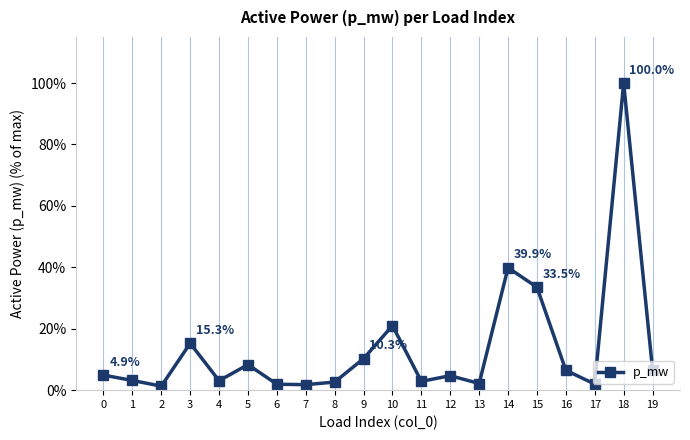

What is the ratio of the value at 14 to the value at 11?

13.9